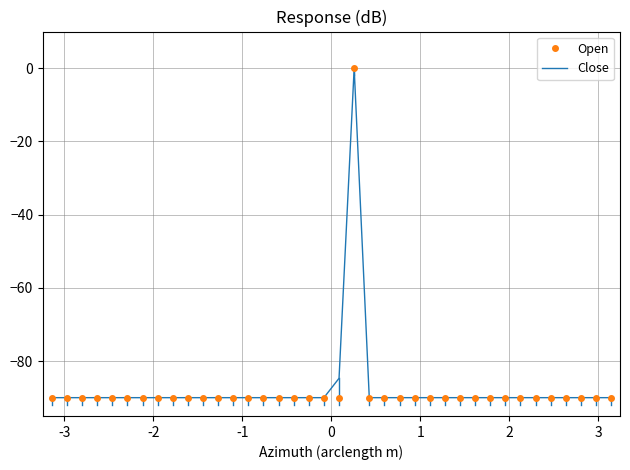

What is the lowest value of the Open series?

-90.0